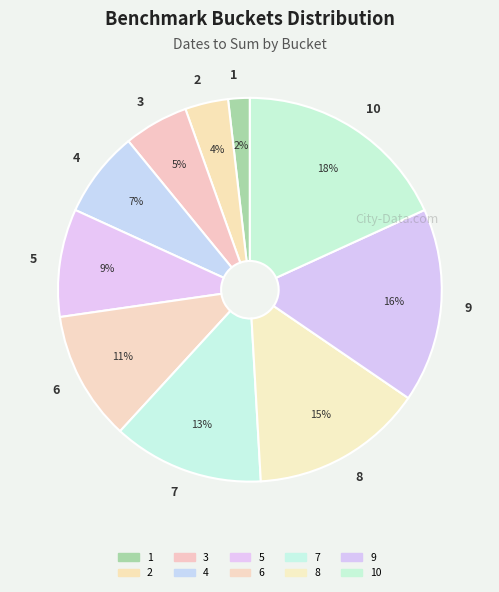

To the nearest percent, what percentage of the pie is 10?

18%